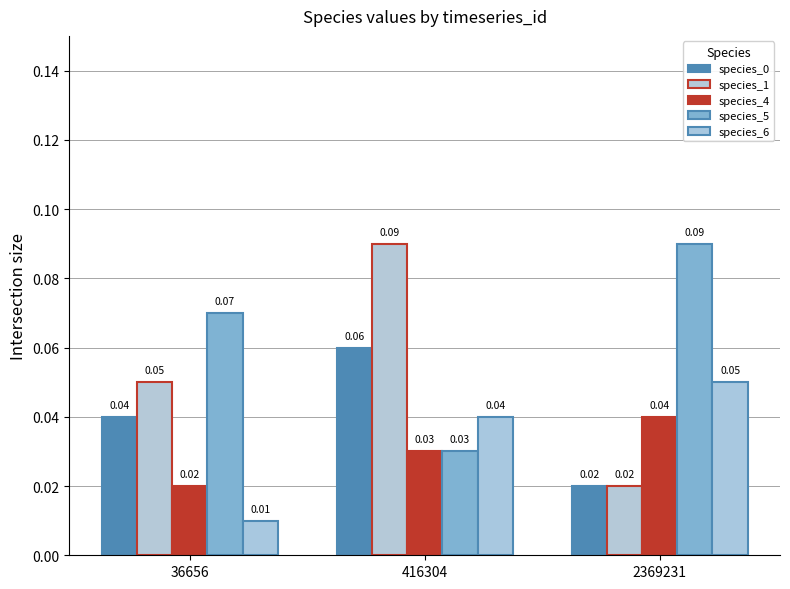

What is the spread (max minus min) of values at 416304?

0.1